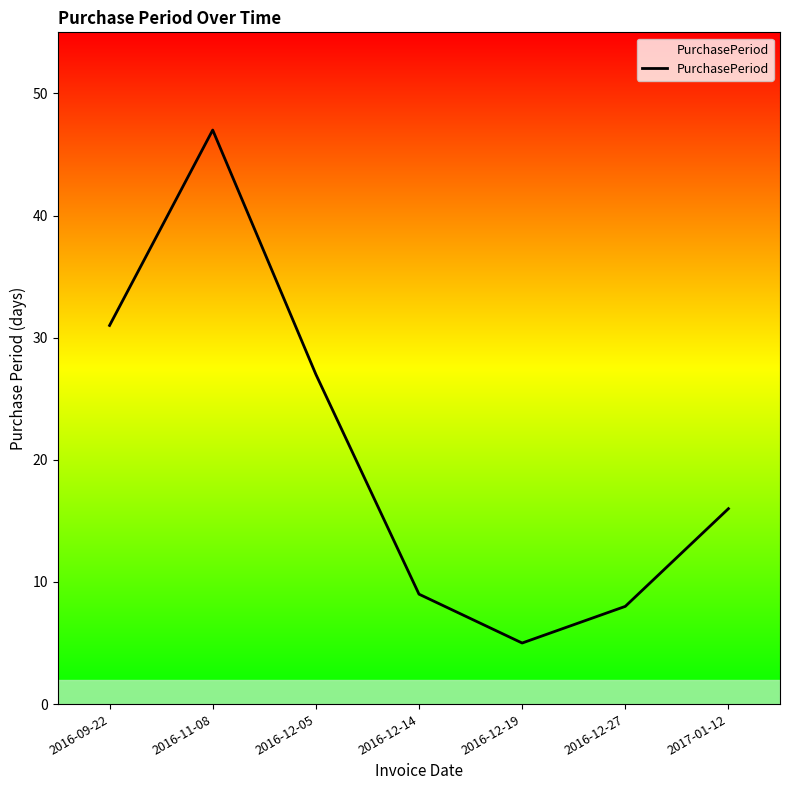

Where is the first local maximum?

2016-11-08